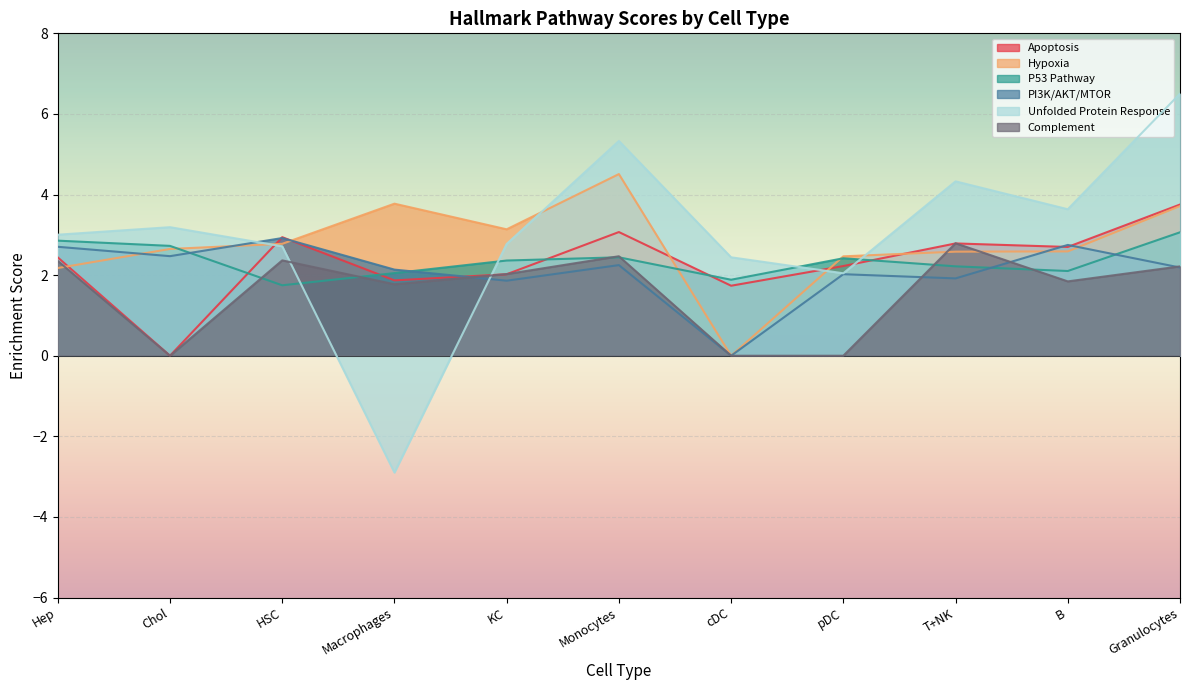

What is the sum of the HALLMARK_PI3K_AKT_MTOR_SIGNALING values at Granulocytes and pDC?

4.2